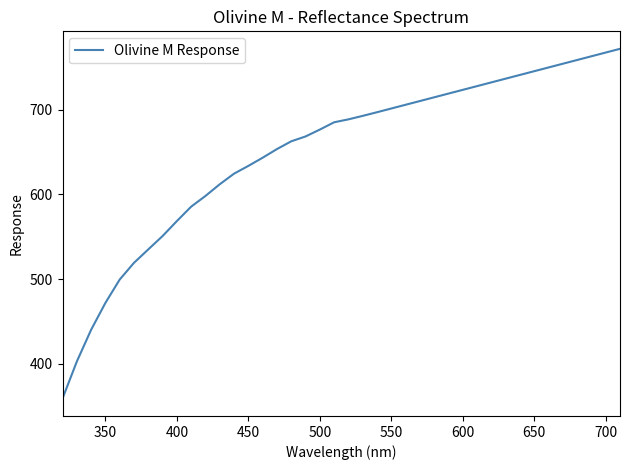

What is the smallest value displayed?

359.1